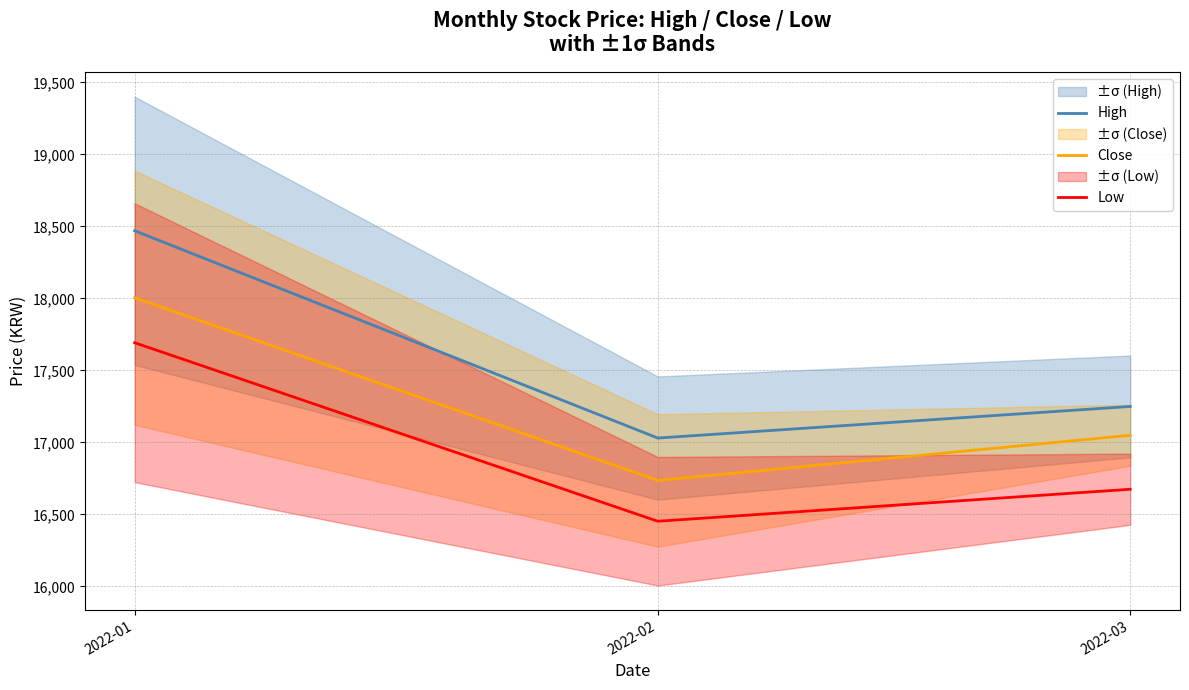

What is the value of the Low point at the 1st from the left?

17692.5